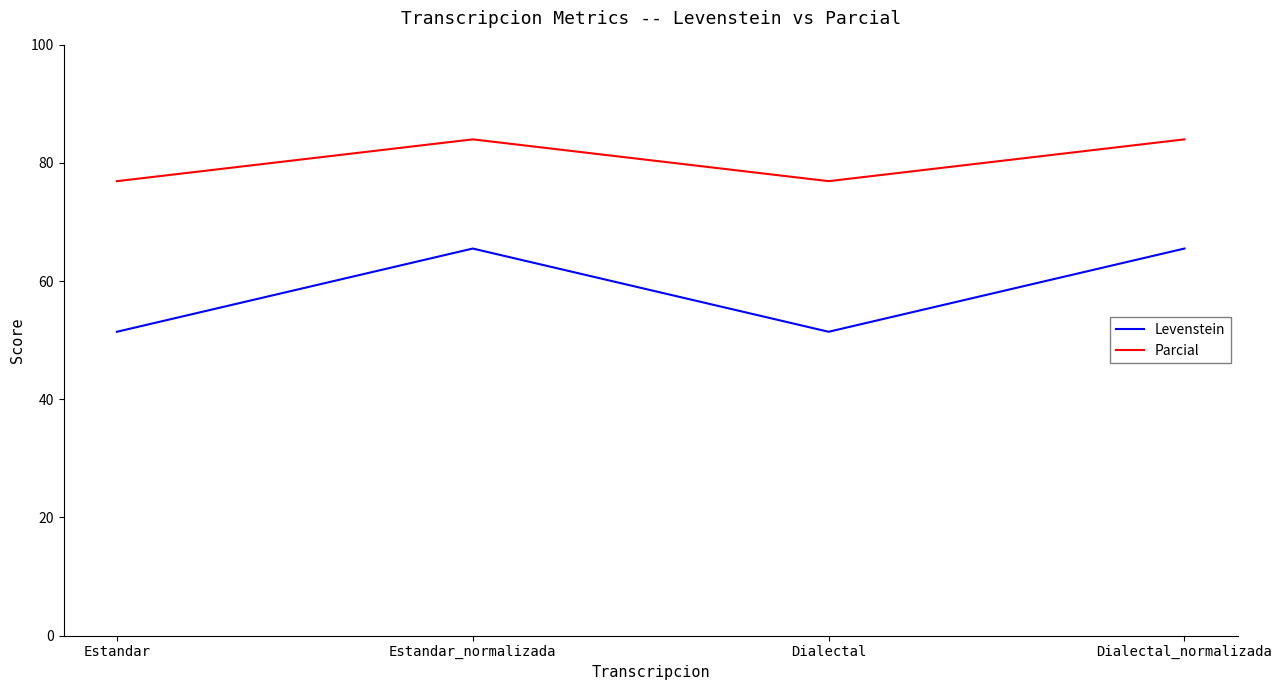

The Parcial series shows 84.0 at Estandar_normalizada. True or false?

True